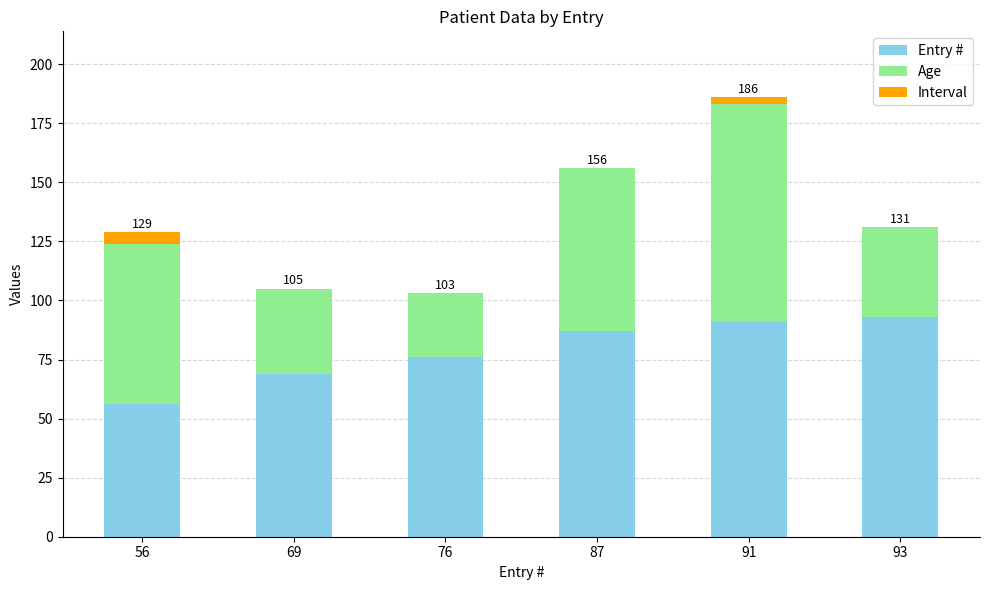

The value of Entry # at 93 is 44. True or false?

False